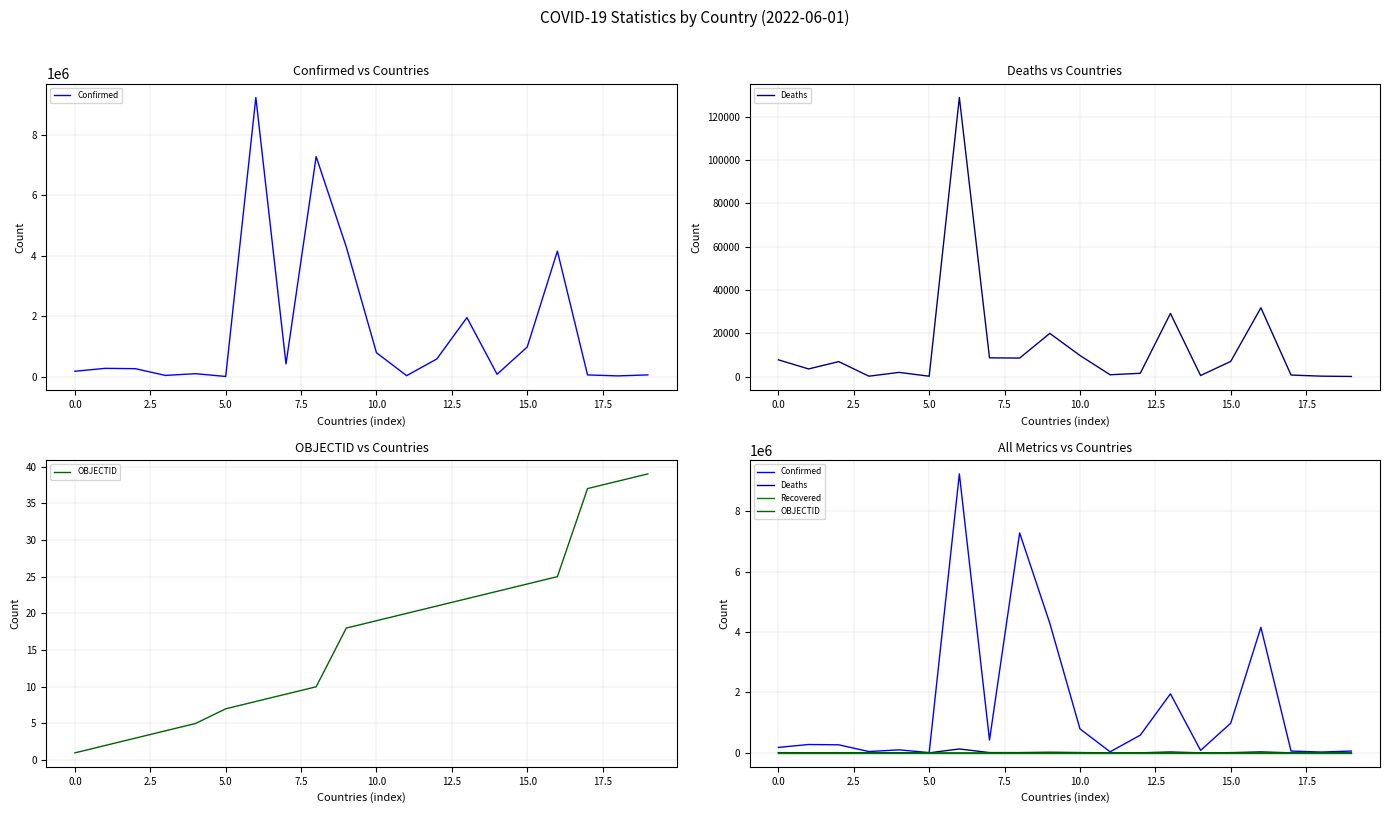

What is the difference between the maximum and minimum values in the Deaths series?

128868